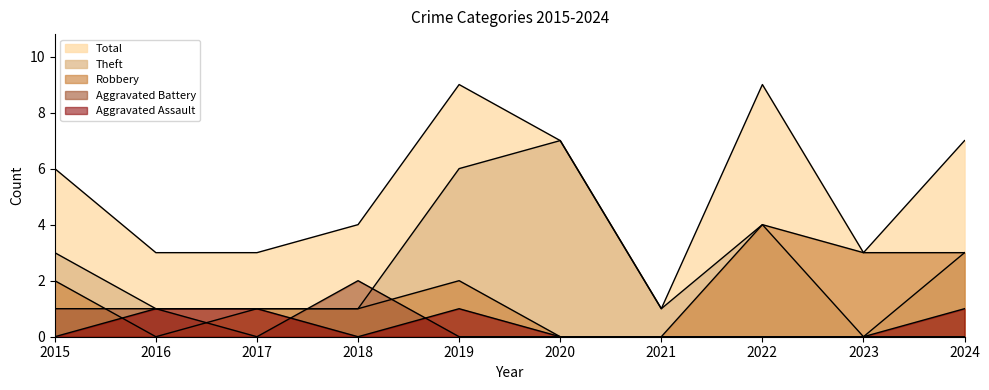

Which series has the widest spread of values?

Total